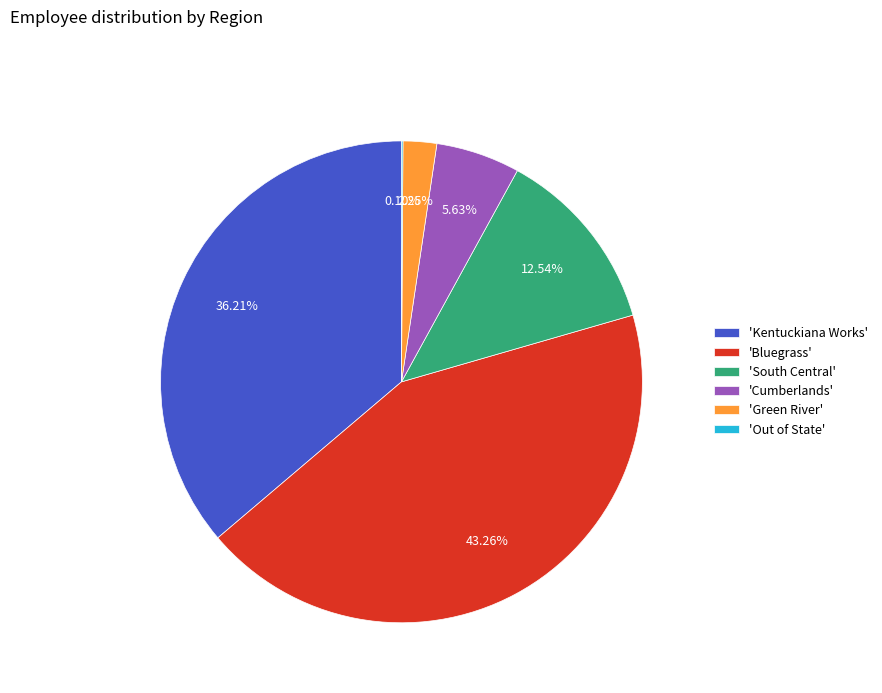

Which category has the biggest portion of the pie?

'Bluegrass'